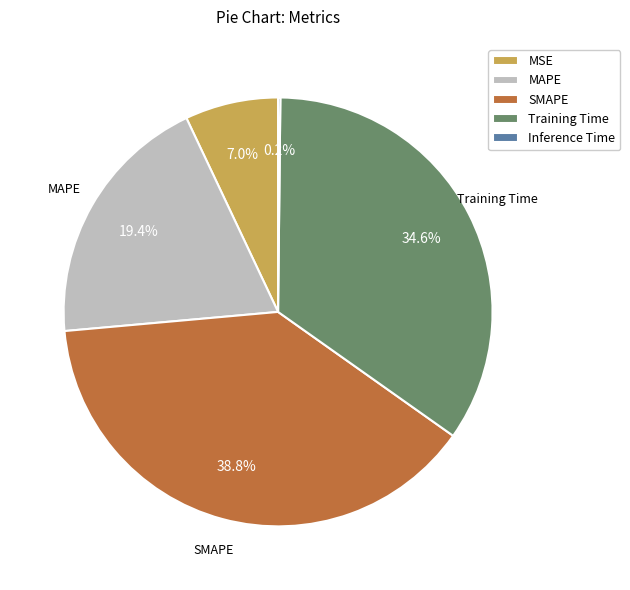

Is there a majority slice in this chart?

No